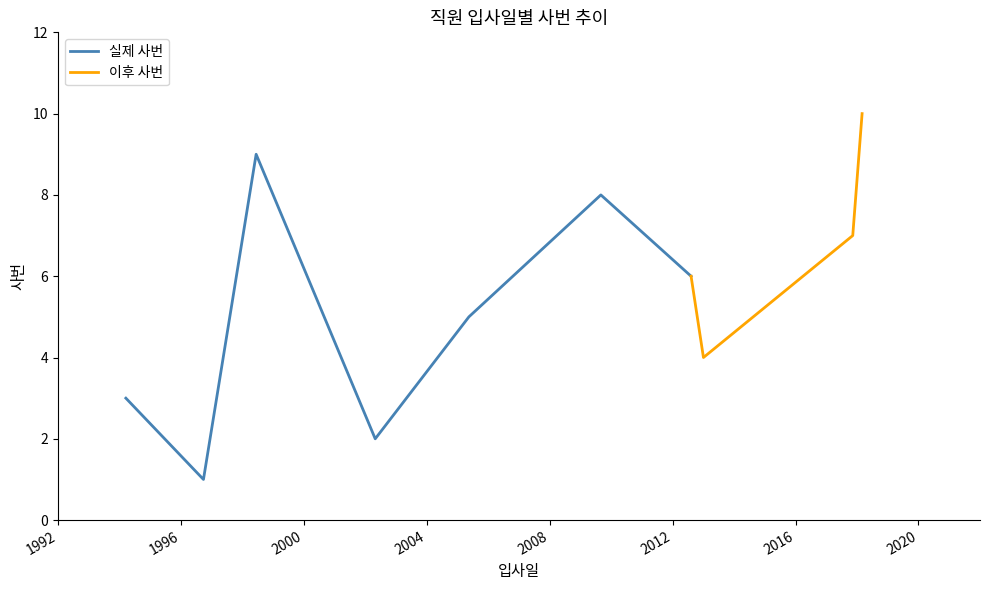

What is the maximum value for 실제 사번?

9